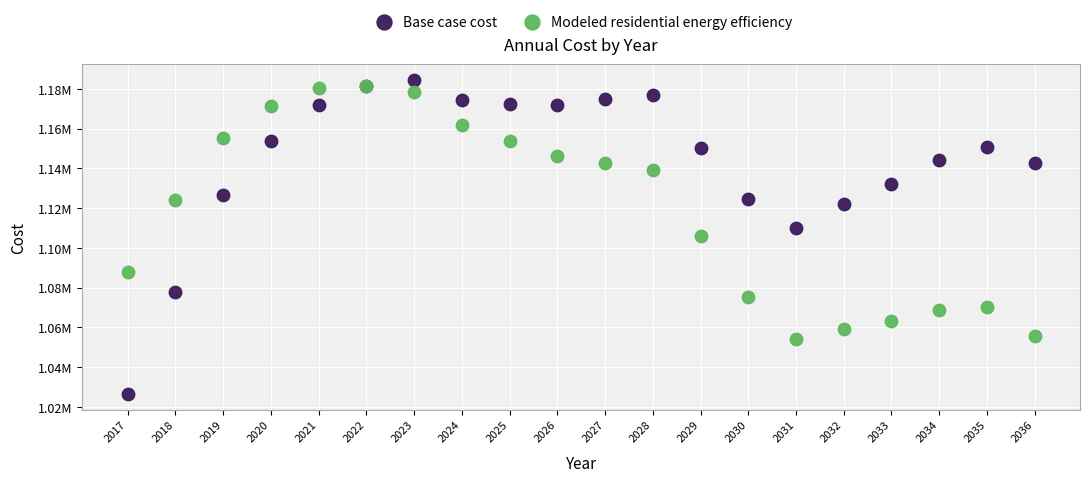

Which series has the widest spread of Y values?

Base case cost